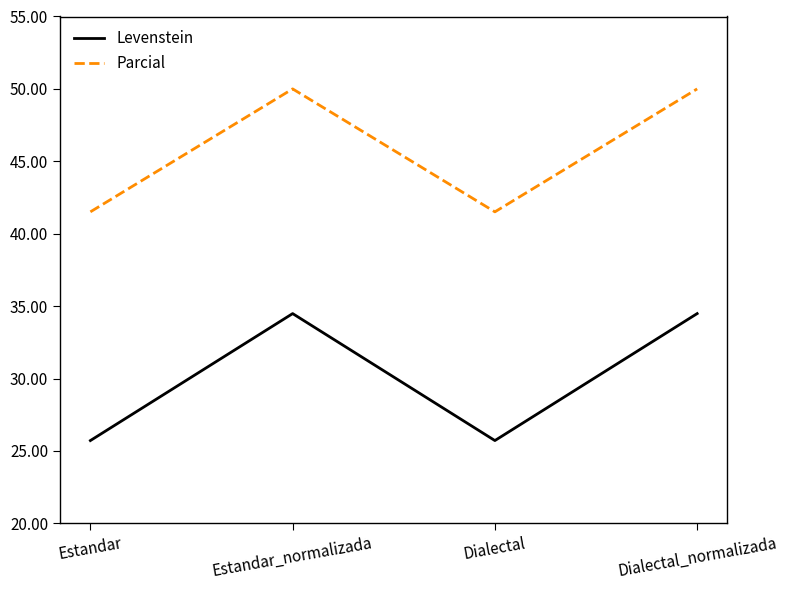

True or false: Parcial and Levenstein intersect in this chart.

False